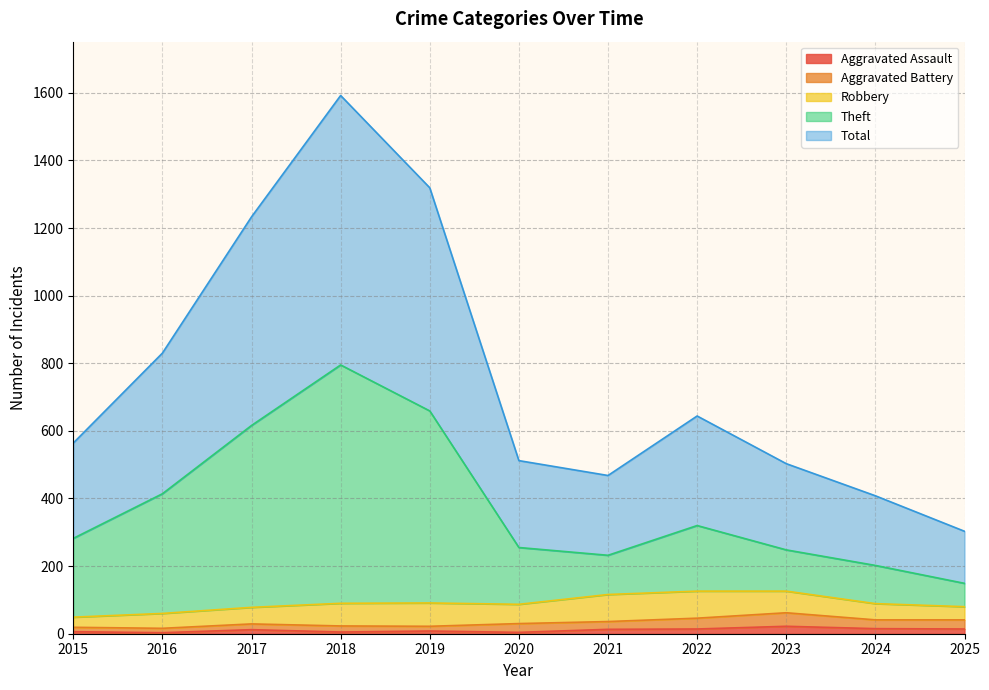

Where is the first local maximum for Aggravated Assault?

2017